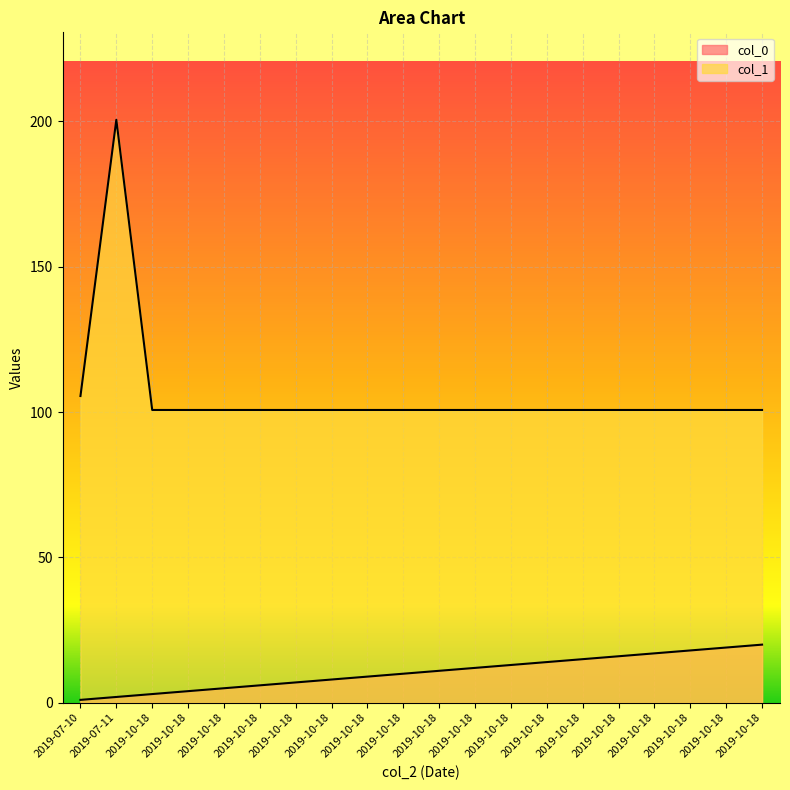

Reading left to right, extract all data points from this chart.

col_0: 2019-07-10=1.0	2019-07-11=2.0	2019-10-18=3.0	2019-10-18=4.0	2019-10-18=5.0	2019-10-18=6.0	2019-10-18=7.0	2019-10-18=8.0	2019-10-18=9.0	2019-10-18=10.0	2019-10-18=11.0	2019-10-18=12.0	2019-10-18=13.0	2019-10-18=14.0	2019-10-18=15.0	2019-10-18=16.0	2019-10-18=17.0	2019-10-18=18.0	2019-10-18=19.0	2019-10-18=20.0
col_1: 2019-07-10=105.5	2019-07-11=200.5	2019-10-18=100.7	2019-10-18=100.7	2019-10-18=100.7	2019-10-18=100.7	2019-10-18=100.7	2019-10-18=100.7	2019-10-18=100.7	2019-10-18=100.7	2019-10-18=100.7	2019-10-18=100.7	2019-10-18=100.7	2019-10-18=100.7	2019-10-18=100.7	2019-10-18=100.7	2019-10-18=100.7	2019-10-18=100.7	2019-10-18=100.7	2019-10-18=100.7